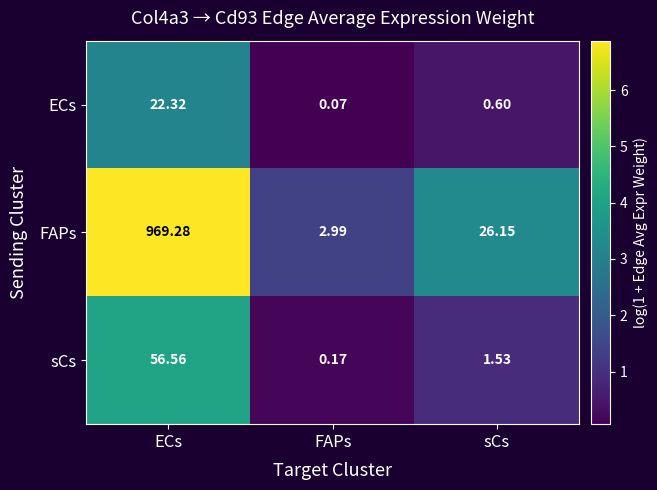

At which category is the sum across all series the highest?

ECs